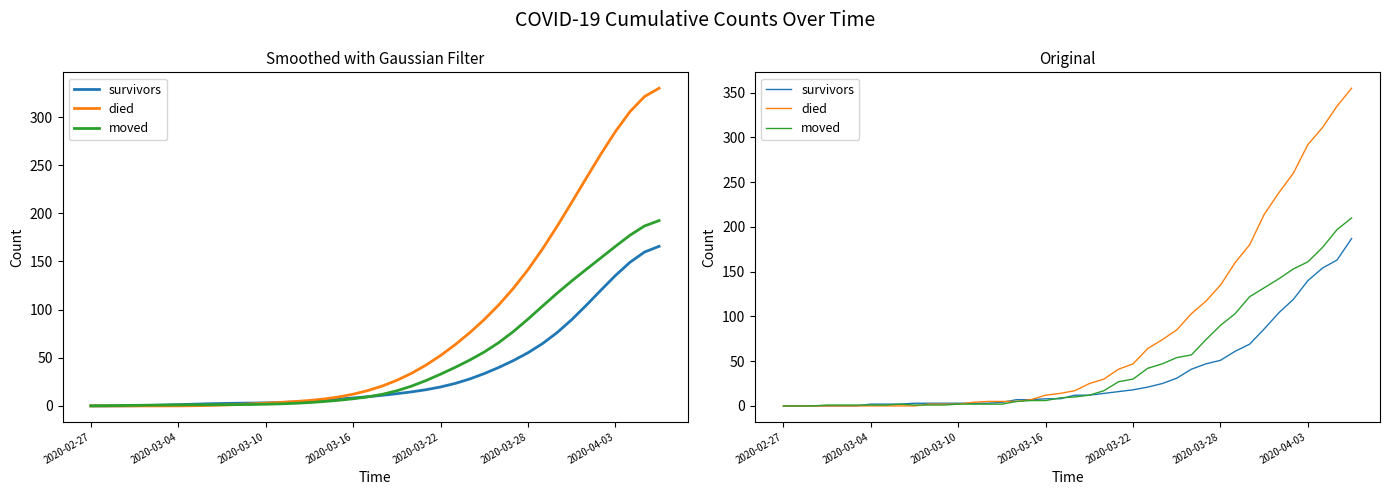

Does the chart display data point markers on the line(s)?

No